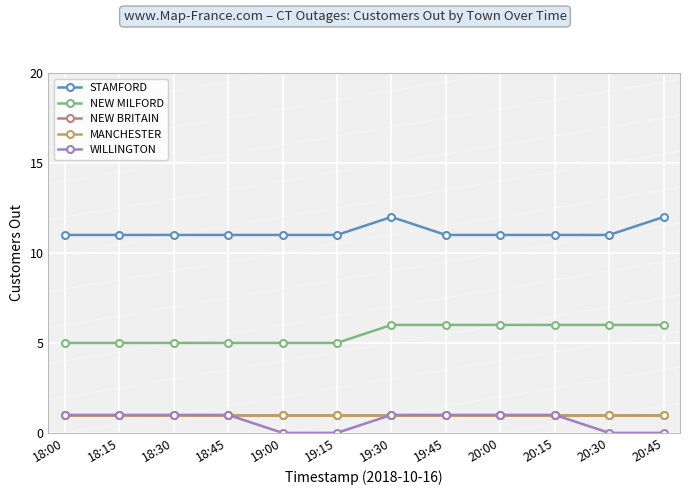

Is this an area chart (filled region under the line)?

No